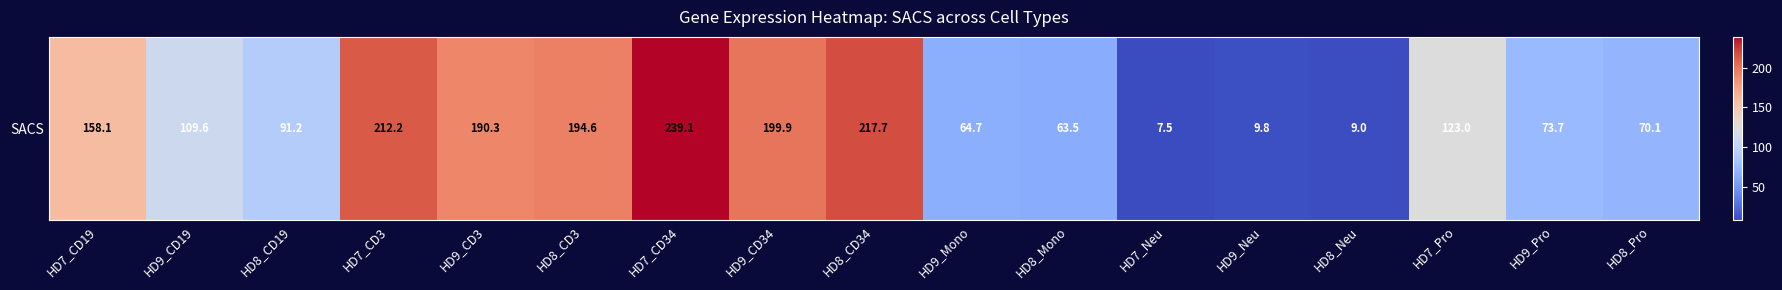

Is it true that the value at HD8_CD3 is 194.6?

True